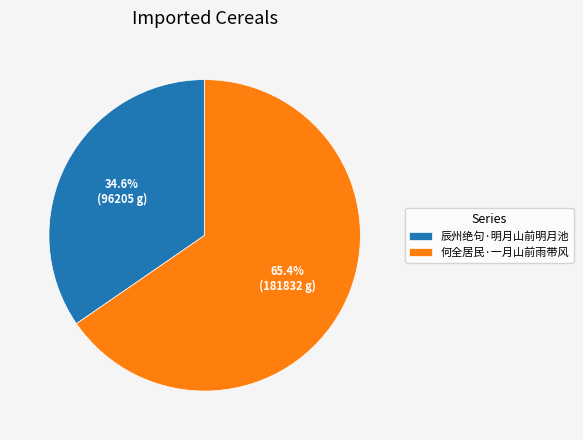

What is the majority slice?

何全居民·一月山前雨带风